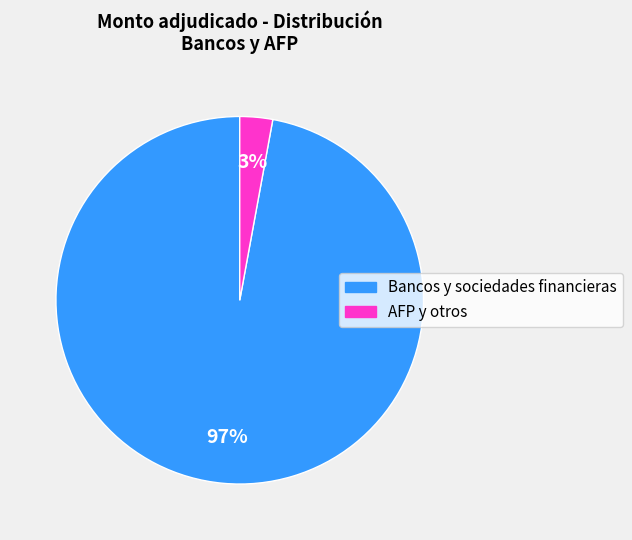

Is there any slice that represents more than half of the pie?

Yes